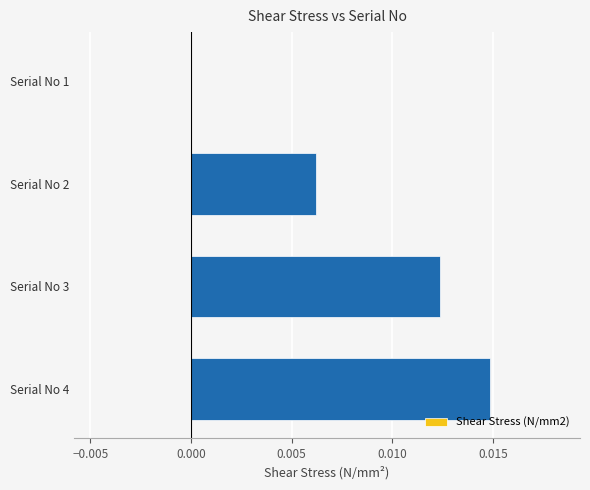

Which category has the highest value across all series?

Serial No 4